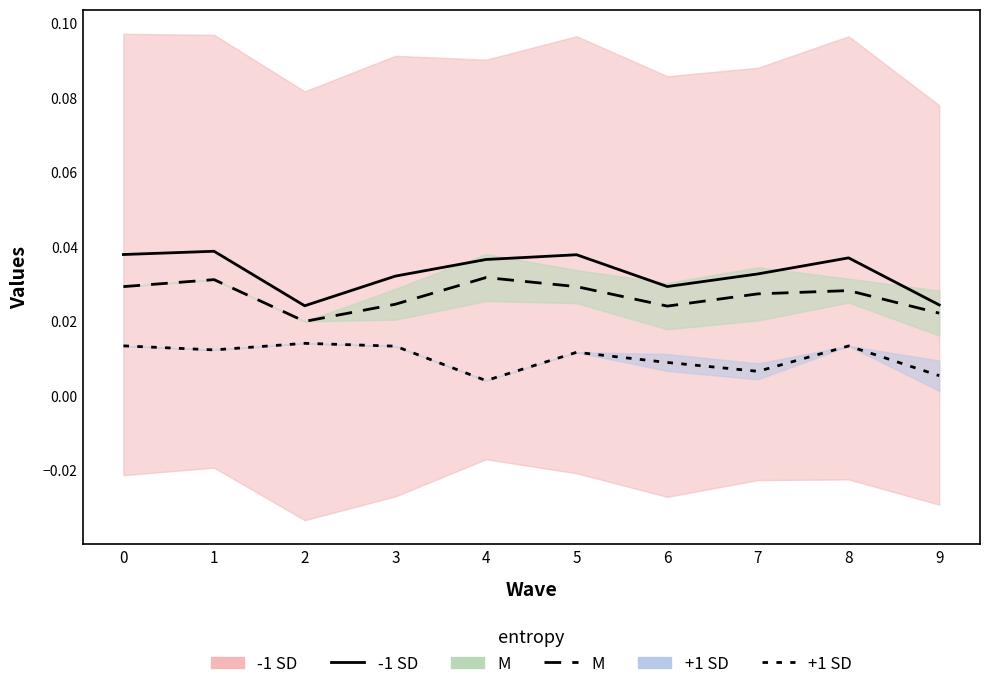

True or false: -1 SD and +1 SD cross at least once.

False